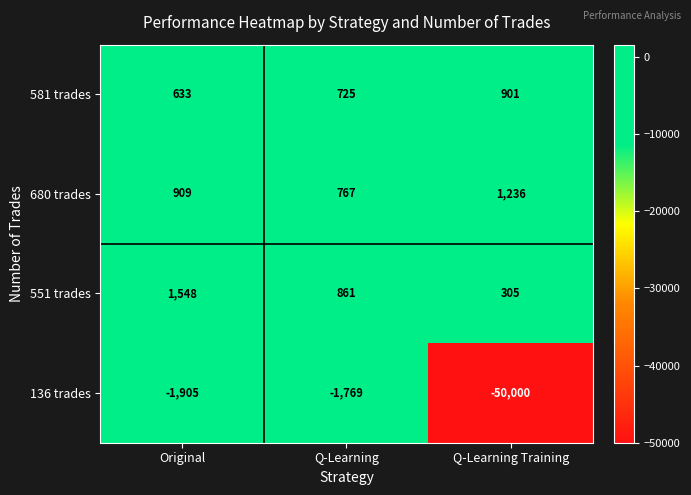

Which series has the largest total across all categories?

680 trades